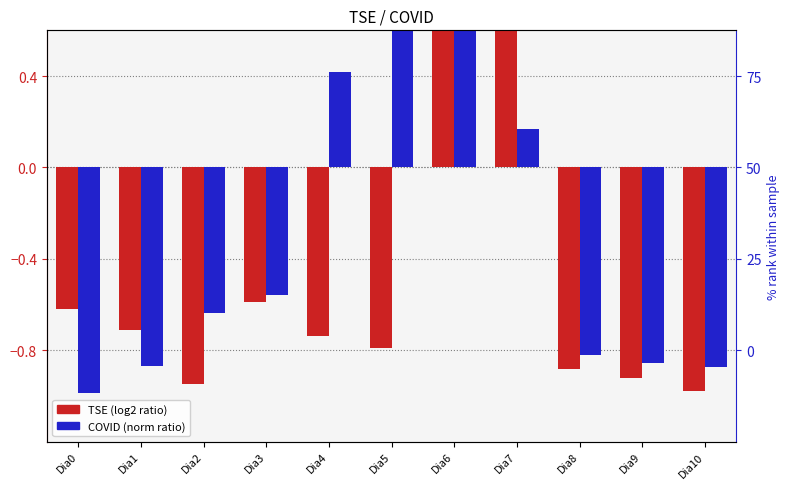

Reading left to right, extract all data points from this chart.

TSE: Dia0=-0.6	Dia1=-0.7	Dia2=-0.9	Dia3=-0.6	Dia4=-0.7	Dia5=-0.8	Dia6=4.7	Dia7=2.4	Dia8=-0.9	Dia9=-0.9	Dia10=-1.0
COVID: Dia0=-1.0	Dia1=-0.9	Dia2=-0.6	Dia3=-0.6	Dia4=0.4	Dia5=3.5	Dia6=1.5	Dia7=0.2	Dia8=-0.8	Dia9=-0.9	Dia10=-0.9